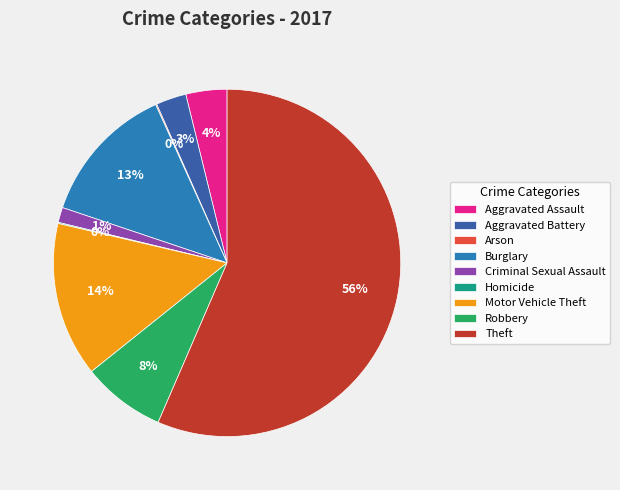

Which has a higher value, Robbery or Burglary?

Burglary